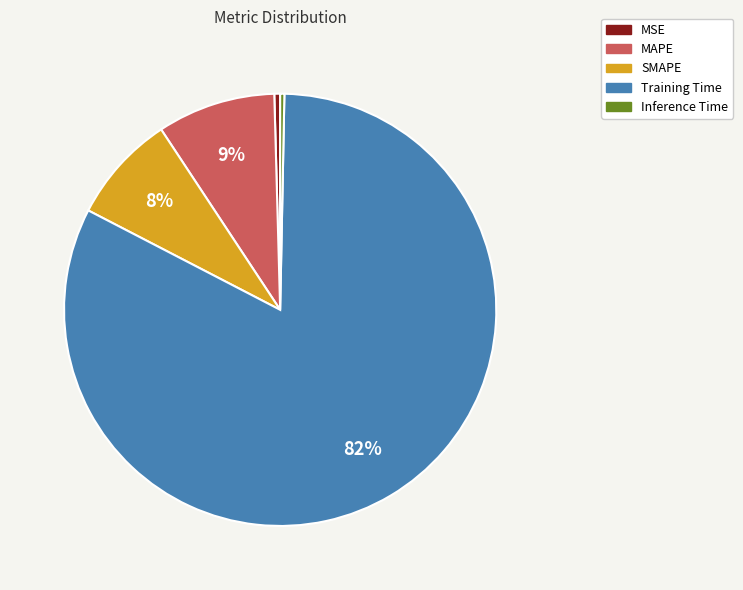

Does MAPE represent more than half of the total?

No